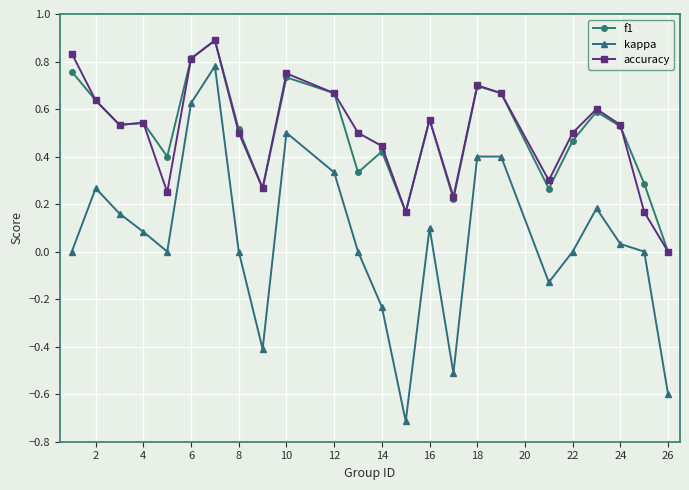

What is the maximum value for f1?

0.9